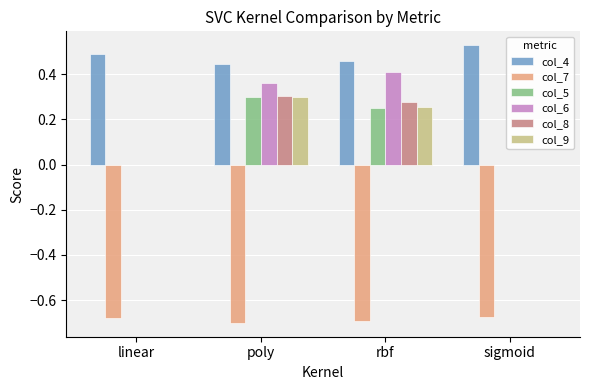

Are the bars grouped side by side (vs. stacked)?

Yes